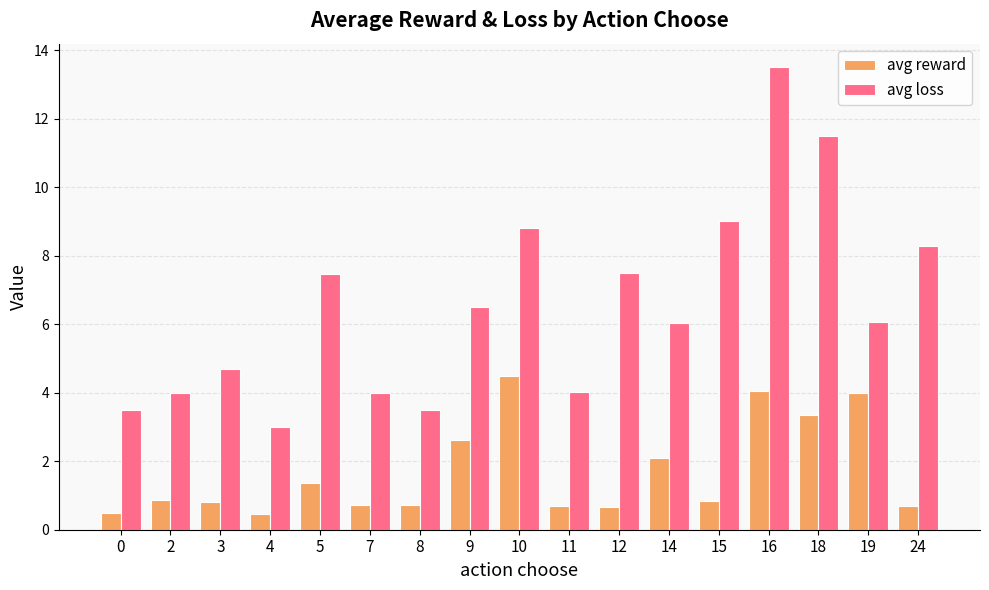

At 19, list the series in order from smallest to largest.

avg reward, avg loss